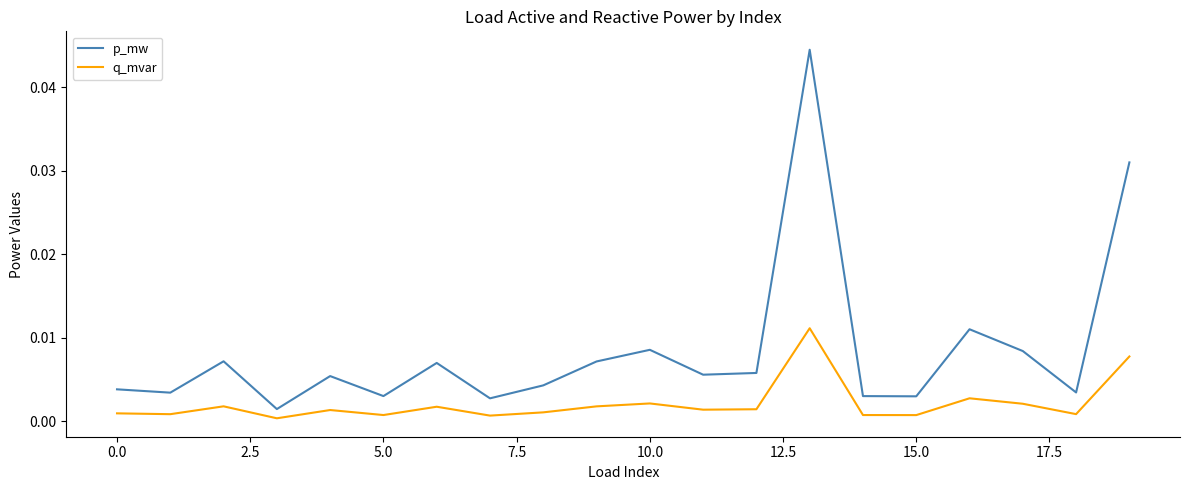

Which series has the widest spread of values?

p_mw